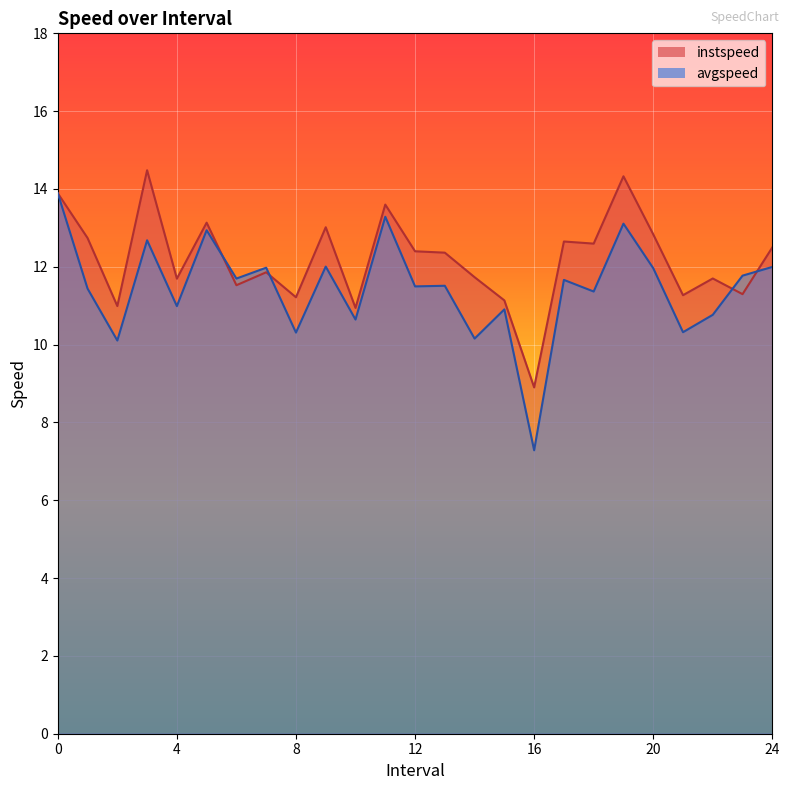

Which series has the largest total across all categories?

instspeed